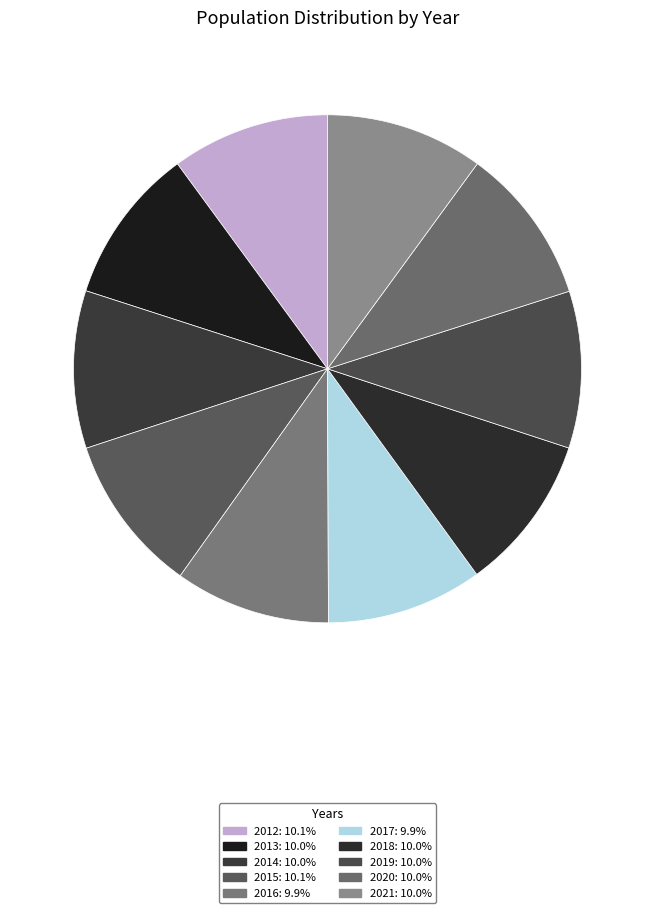

The 2020 slice represents 5% of the pie. True or false?

False